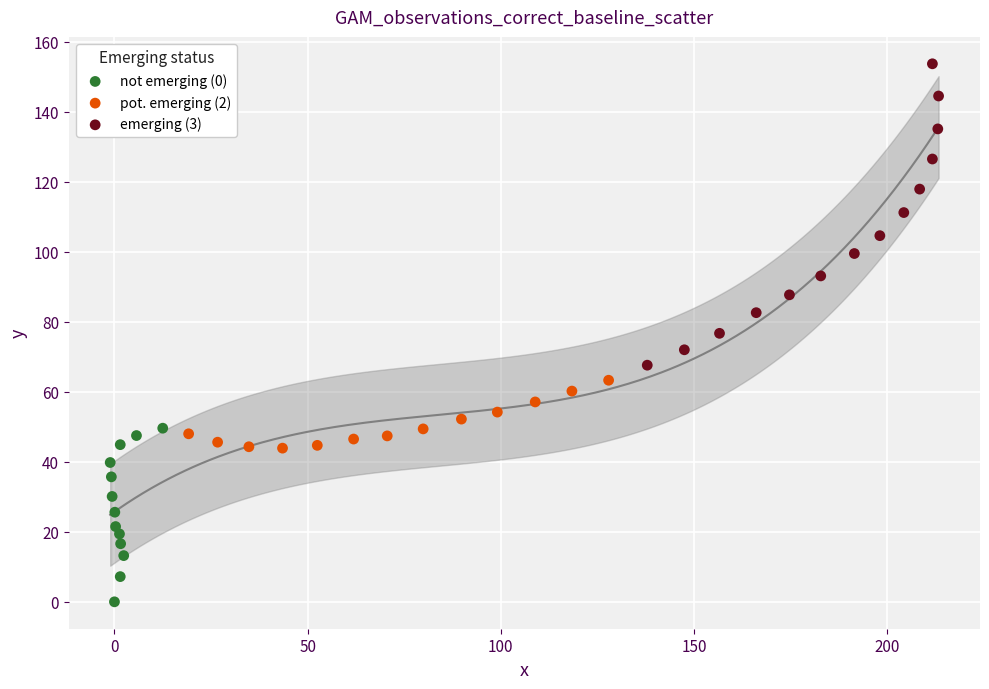

Which series reaches the maximum Y coordinate?

emerging (3)